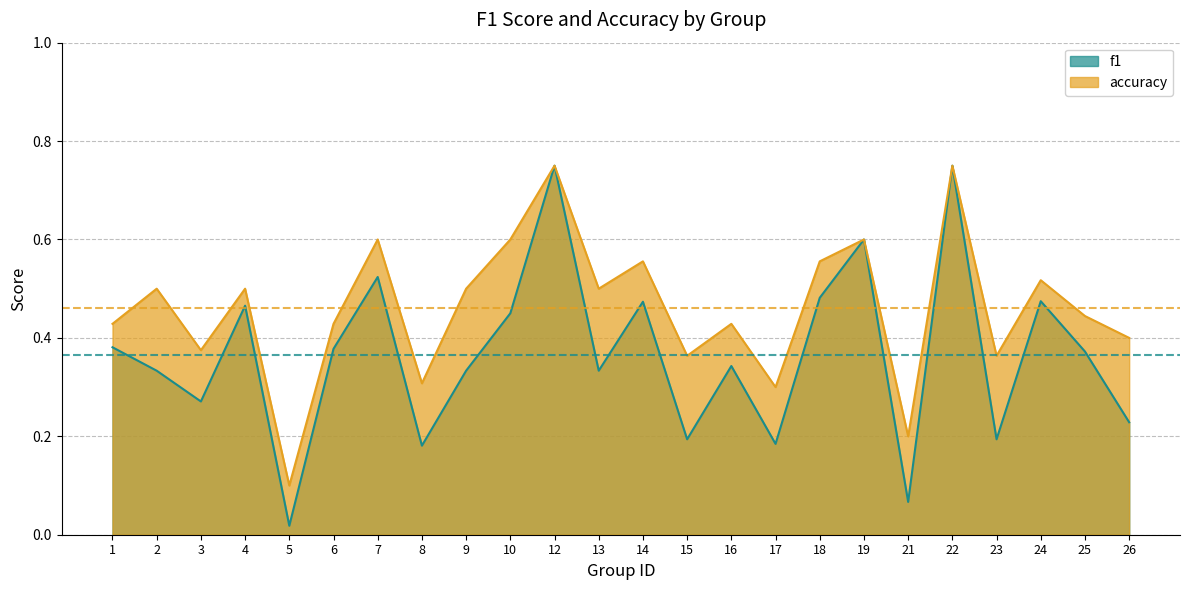

True or false: accuracy and f1 cross at least once.

False